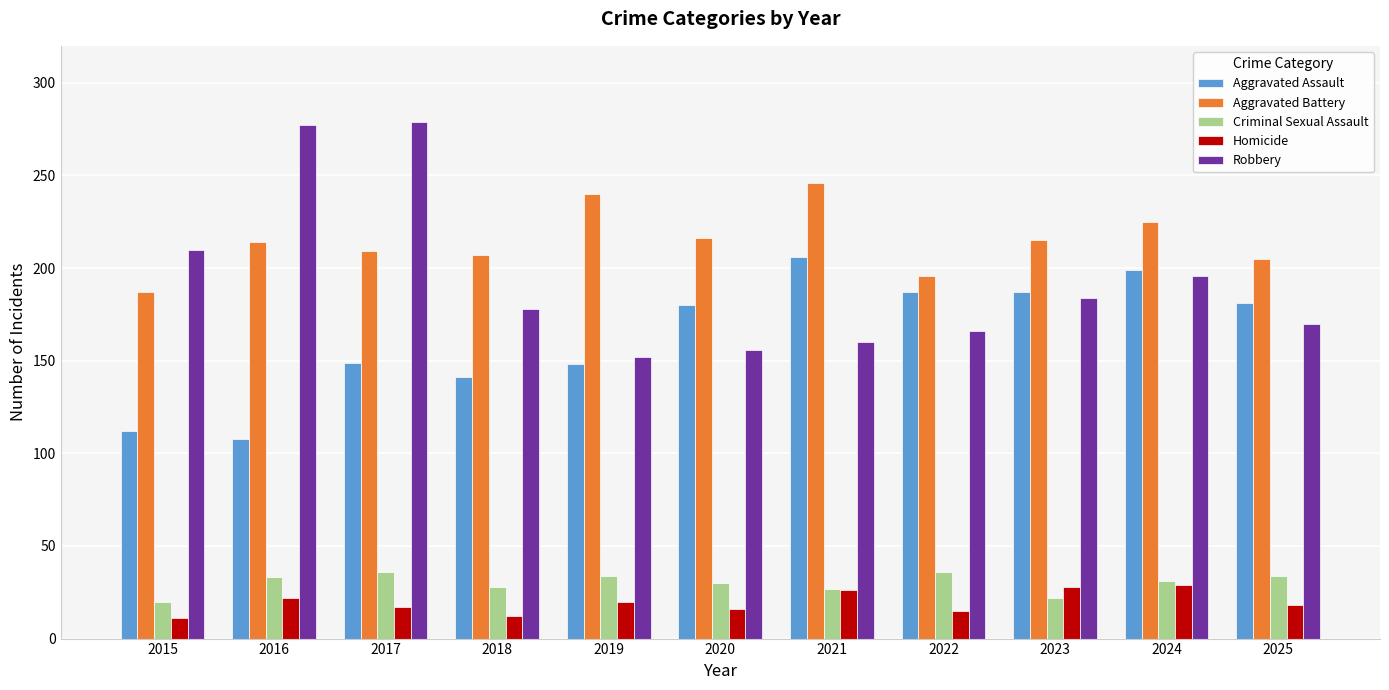

Is it true that Criminal Sexual Assault equals 34 at 2019?

True